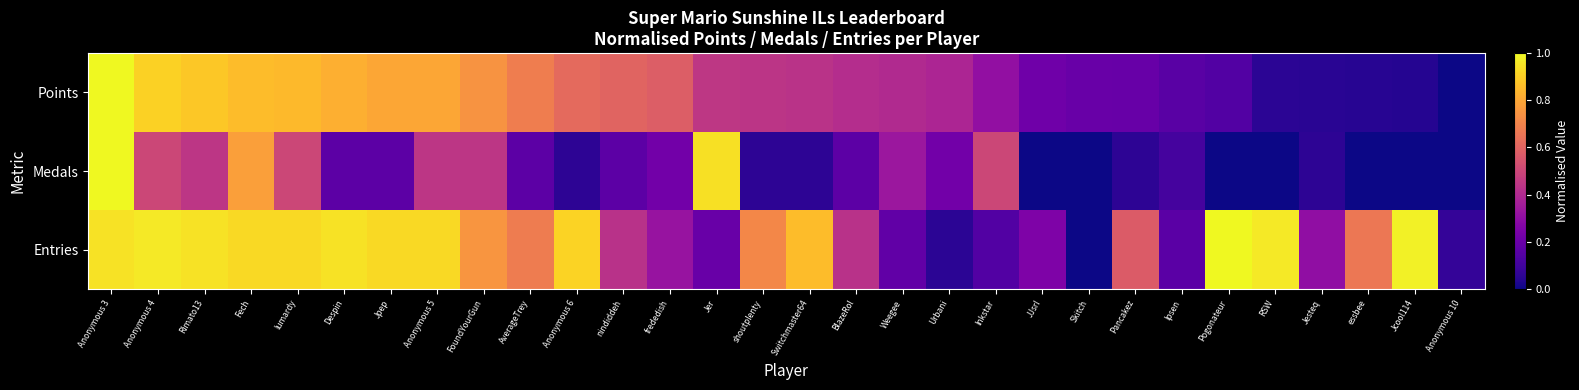

Reading left to right, list all the values displayed in this chart.

Points: Anonymous 3=1.0	Anonymous 4=0.9	Rimato13=0.9	Fech=0.9	lumardy=0.8	Despin=0.8	Jpep=0.8	Anonymous 5=0.8	FoundYourGun=0.7	AverageTrey=0.7	Anonymous 6=0.6	nindiddeh=0.6	frededish=0.6	Jer=0.4	shoutplenty=0.4	Switchmaster64=0.4	BlazeRol=0.4	Weegee=0.4	Urbani=0.4	Inkstar=0.3	JJsrl=0.2	Skitch=0.2	Pancakez=0.2	Ipsen=0.2	Pogonateur=0.1	RSW=0.1	Jesteq=0.0	essbee=0.0	Jcool114=0.0	Anonymous 10=0.0
Medals: Anonymous 3=1.0	Anonymous 4=0.5	Rimato13=0.4	Fech=0.8	lumardy=0.5	Despin=0.2	Jpep=0.2	Anonymous 5=0.4	FoundYourGun=0.4	AverageTrey=0.2	Anonymous 6=0.1	nindiddeh=0.2	frededish=0.2	Jer=0.9	shoutplenty=0.1	Switchmaster64=0.1	BlazeRol=0.2	Weegee=0.3	Urbani=0.2	Inkstar=0.5	JJsrl=0.0	Skitch=0.0	Pancakez=0.1	Ipsen=0.1	Pogonateur=0.0	RSW=0.0	Jesteq=0.1	essbee=0.0	Jcool114=0.0	Anonymous 10=0.0
Entries: Anonymous 3=0.9	Anonymous 4=1.0	Rimato13=0.9	Fech=0.9	lumardy=0.9	Despin=0.9	Jpep=0.9	Anonymous 5=0.9	FoundYourGun=0.8	AverageTrey=0.7	Anonymous 6=0.9	nindiddeh=0.4	frededish=0.3	Jer=0.2	shoutplenty=0.7	Switchmaster64=0.9	BlazeRol=0.4	Weegee=0.2	Urbani=0.1	Inkstar=0.1	JJsrl=0.2	Skitch=0.0	Pancakez=0.6	Ipsen=0.2	Pogonateur=1.0	RSW=1.0	Jesteq=0.3	essbee=0.7	Jcool114=1.0	Anonymous 10=0.1